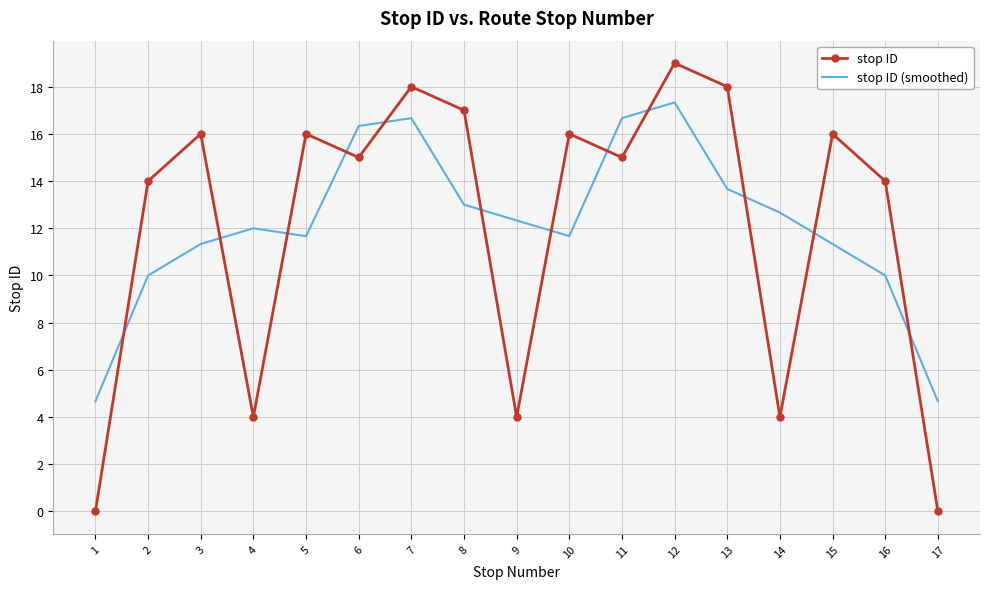

Between 2 and 5, which series saw the biggest shift?

stop ID